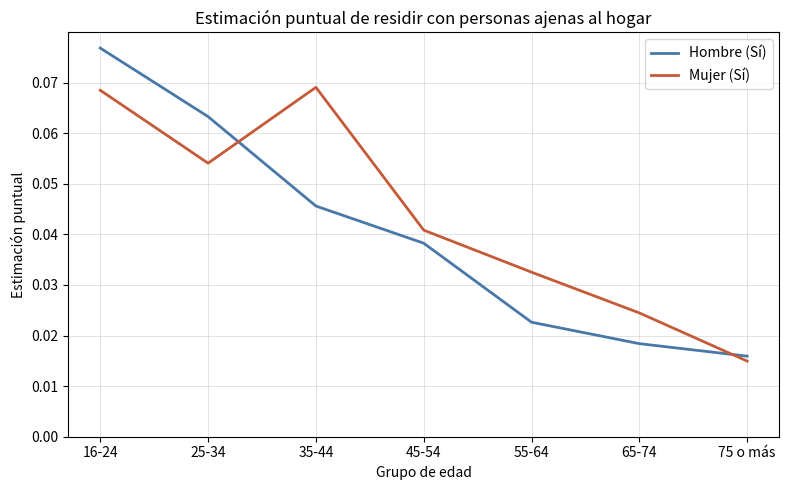

Which series has the largest range (max minus min)?

Hombre (Sí)